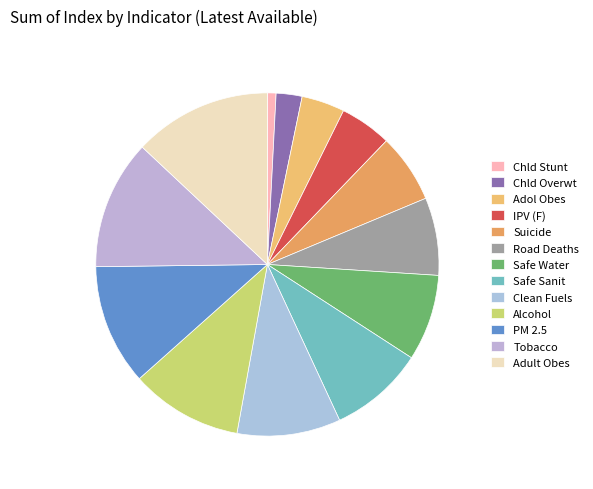

What is the smallest slice in the pie chart?

Chld Stunt